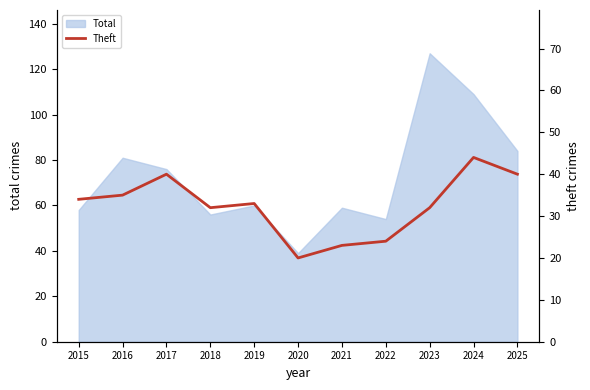

How many lines are shown in the chart?

1